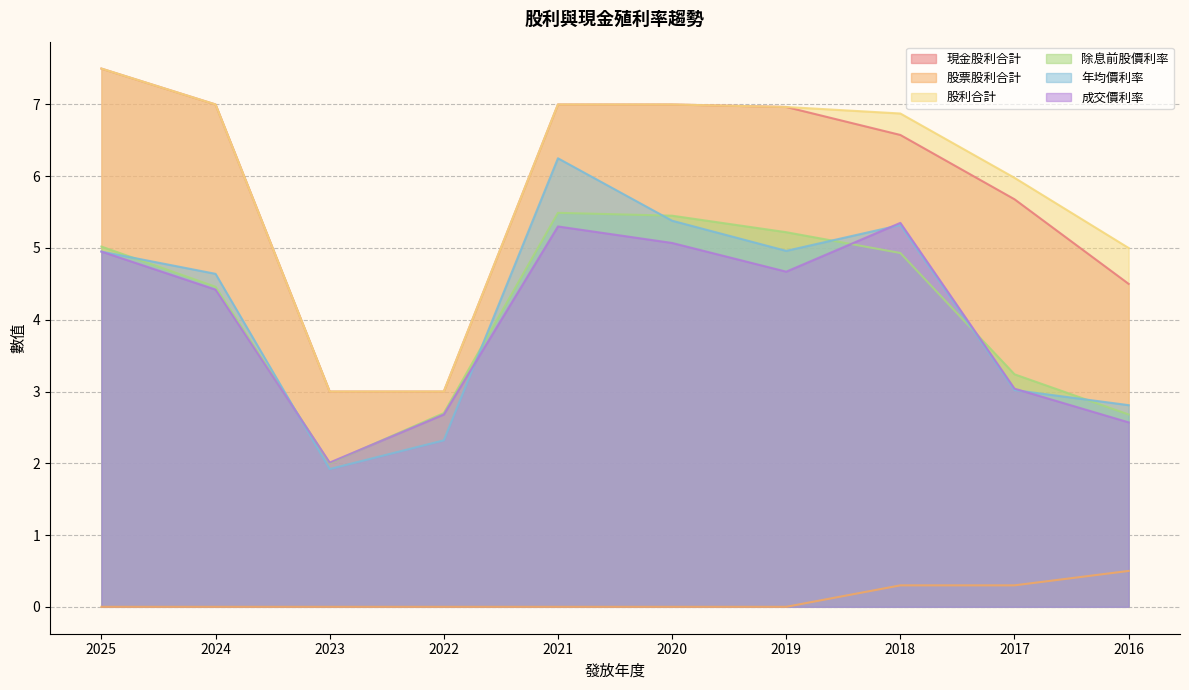

In 除息前股價利率, how many points are higher than both neighbors (excluding endpoints)?

1